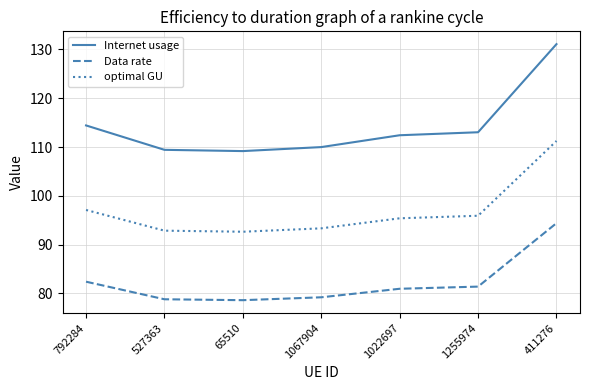

What is the sum of all optimal GU values?

678.5